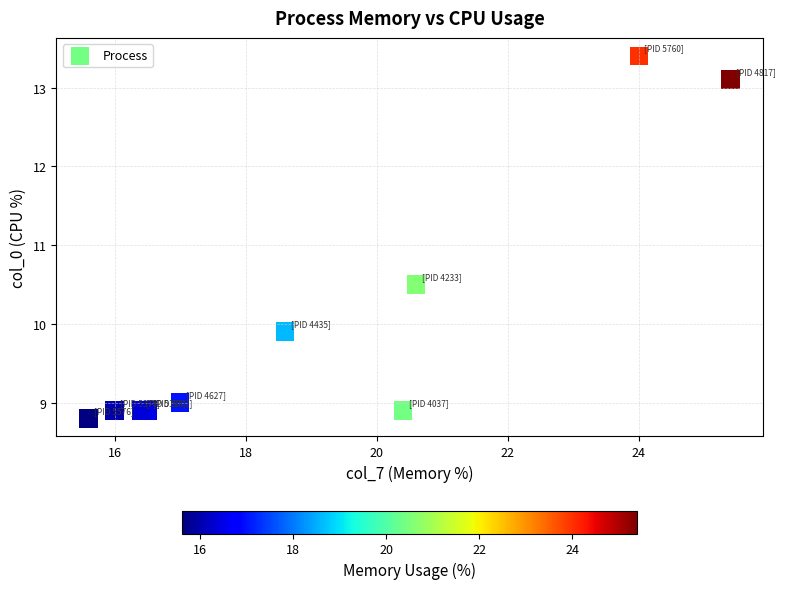

What Y value in the scatter plot is closest to 11?

10.5